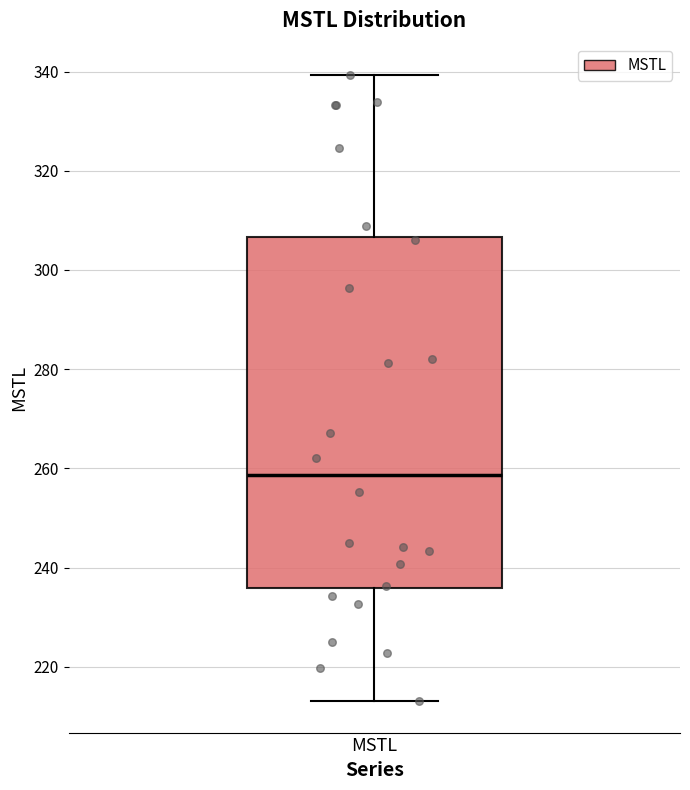

Transcribe this box plot: give where the median line is, the range the box spans, and where the two whiskers end, as read against the y-axis. The values are not printed on the chart, so give them approximately, as read against the axis.

median 258, box 236 to 306, whiskers 214 to 340